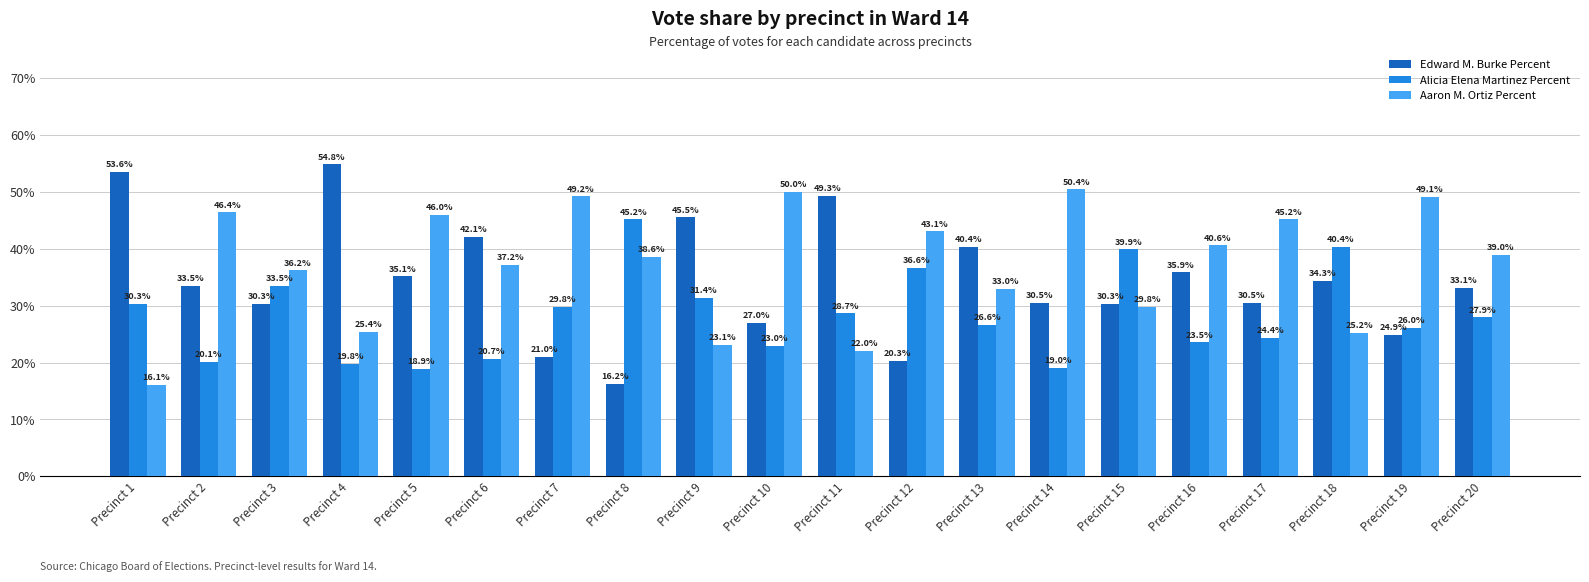

What is the difference between the maximum and minimum values in the Edward M. Burke Percent series?

38.6